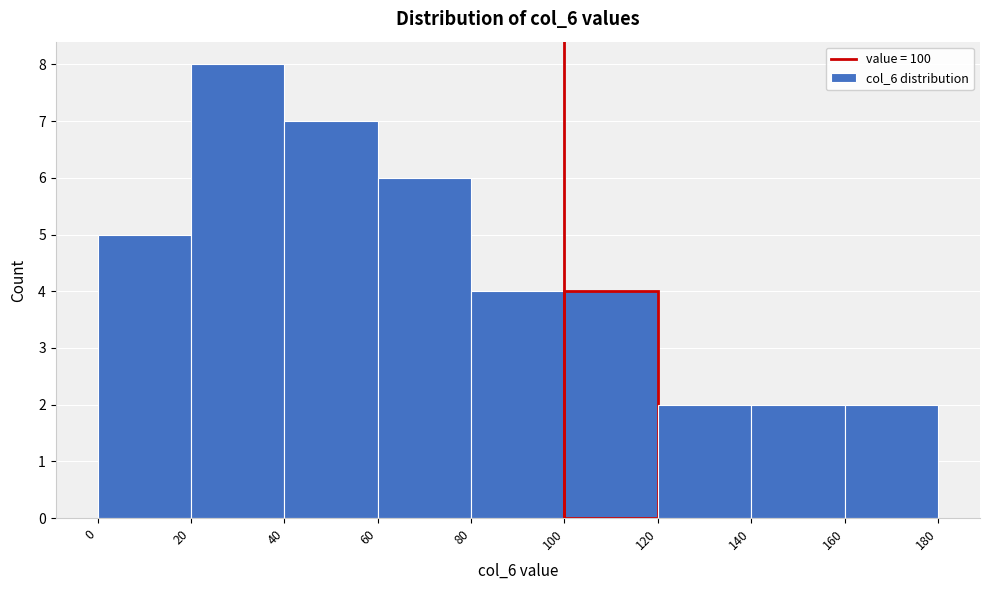

Reading left to right, list every bar in this chart as the range it spans on the x-axis followed by its height. The values are not printed on the chart, so give them approximately, as read against the axis.

0 to 20: 5
20 to 40: 8
40 to 60: 7
60 to 80: 6
80 to 100: 4
100 to 120: 4
120 to 140: 2
140 to 160: 2
160 to 180: 2